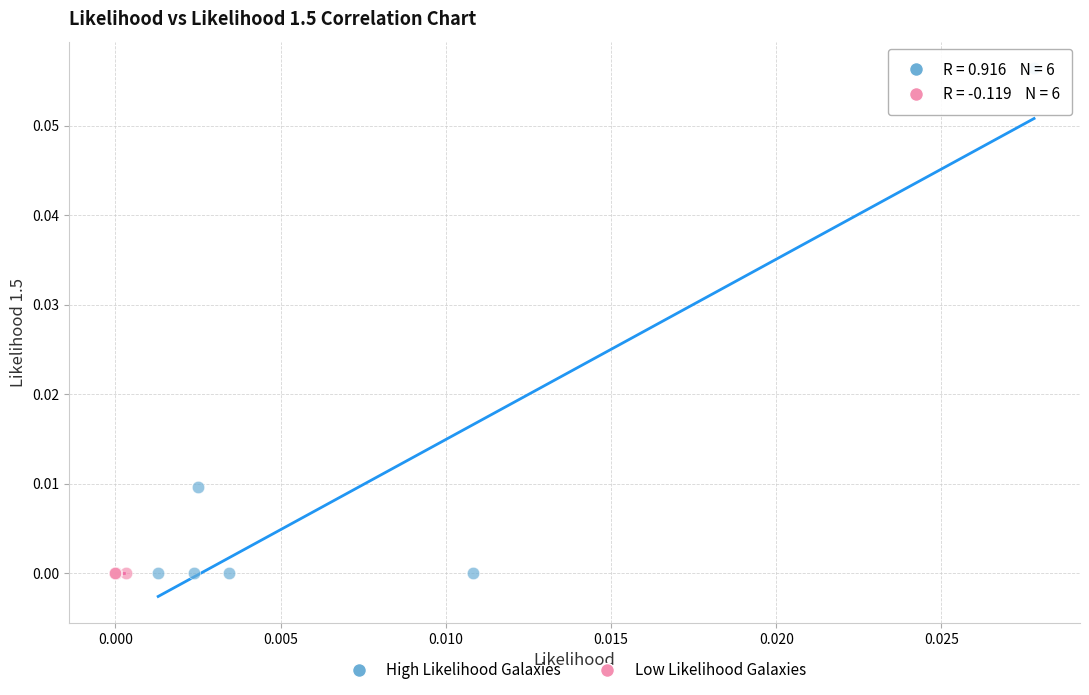

Which series has the largest Y range (max minus min)?

High Likelihood Galaxies